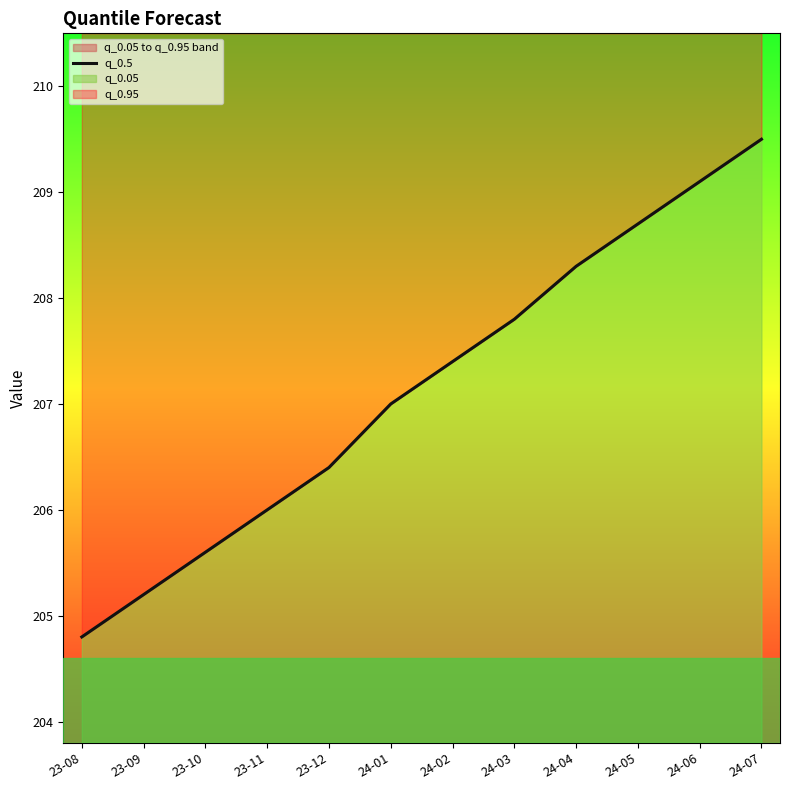

Does the chart display data point markers on the line(s)?

No